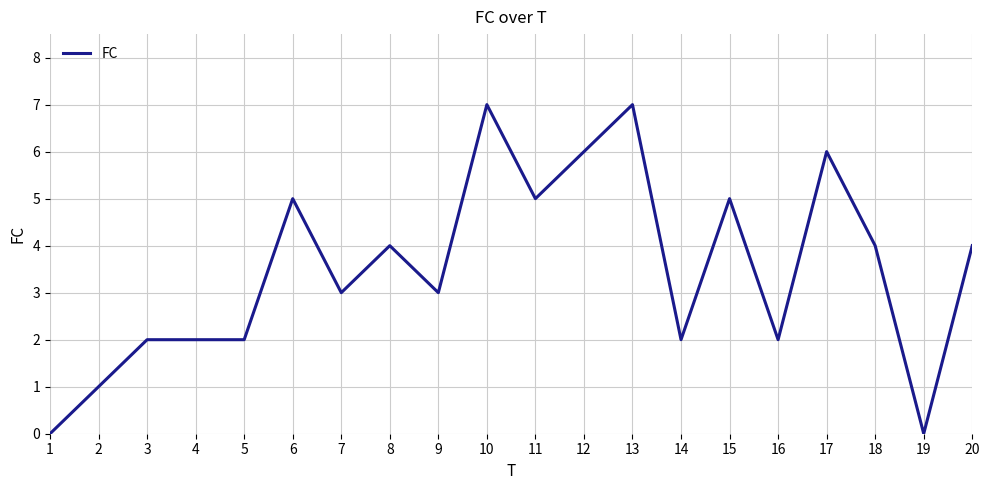

What is the difference between the maximum and minimum values?

7